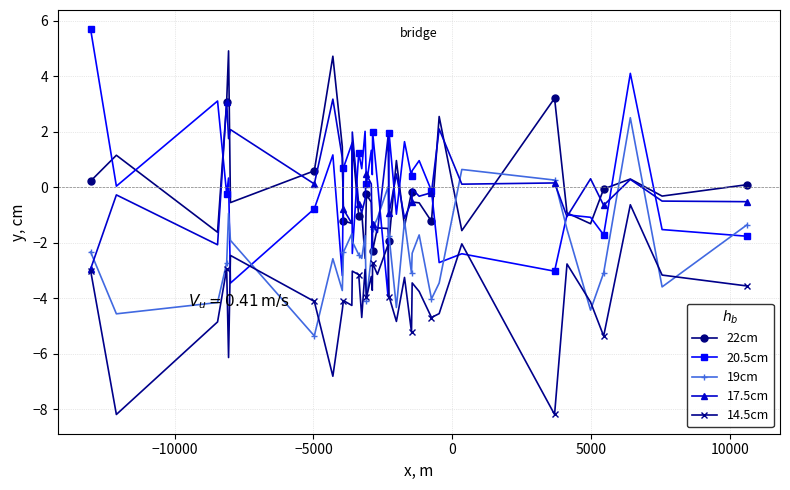

Rank the series by their maximum value, from highest to lowest.

20.5cm, 22cm, 17.5cm, 19cm, 14.5cm